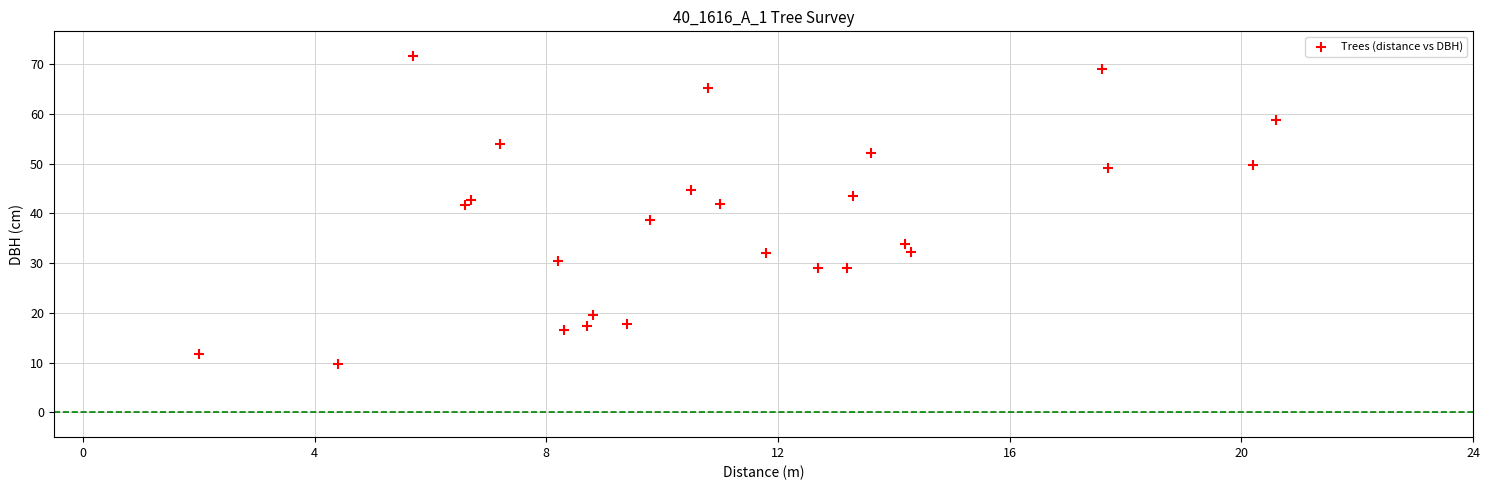

What is the range of X values (max minus min)?

18.6